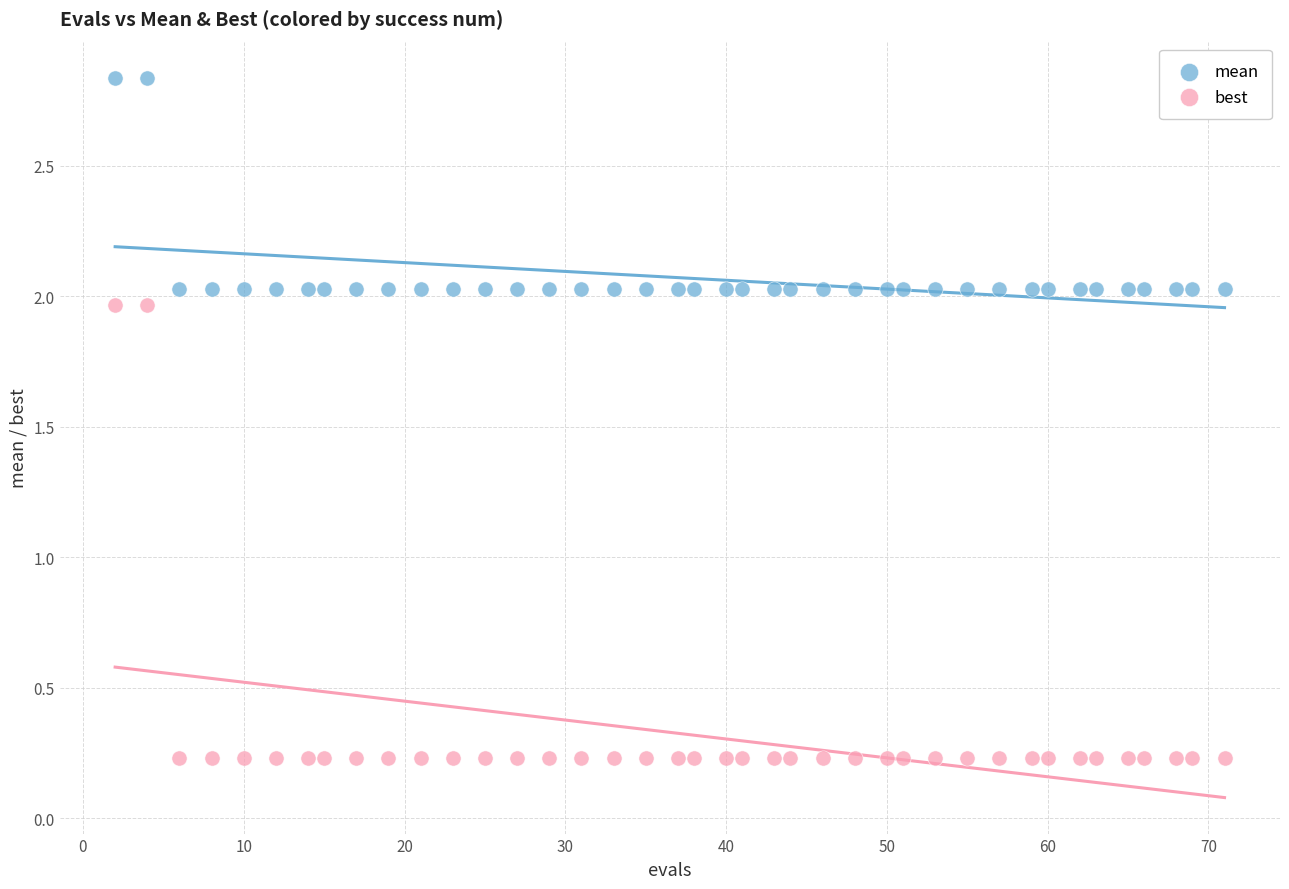

Which series has the largest Y range (max minus min)?

best